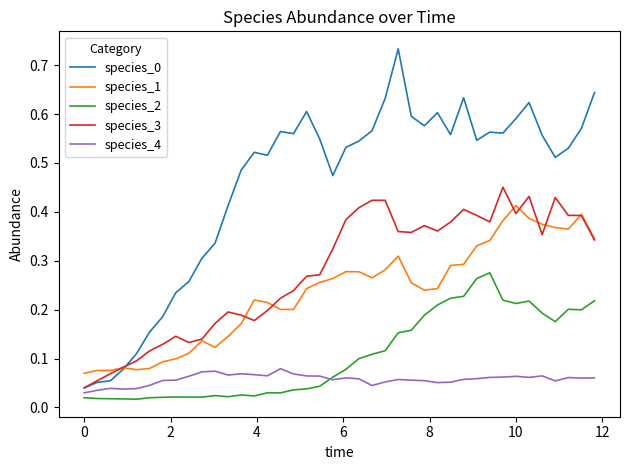

Does the chart display data point markers on the line(s)?

No